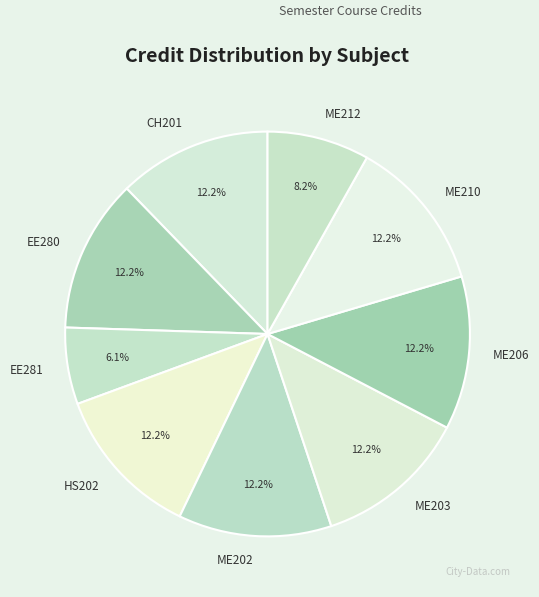

To the nearest percent, what is the difference between the largest and smallest slice percentages?

6%